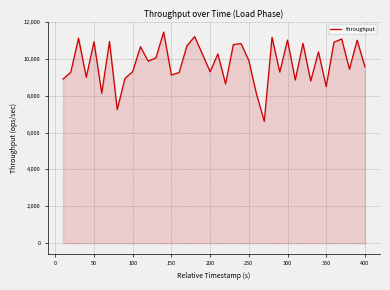

Does the chart have visible grid lines?

Yes